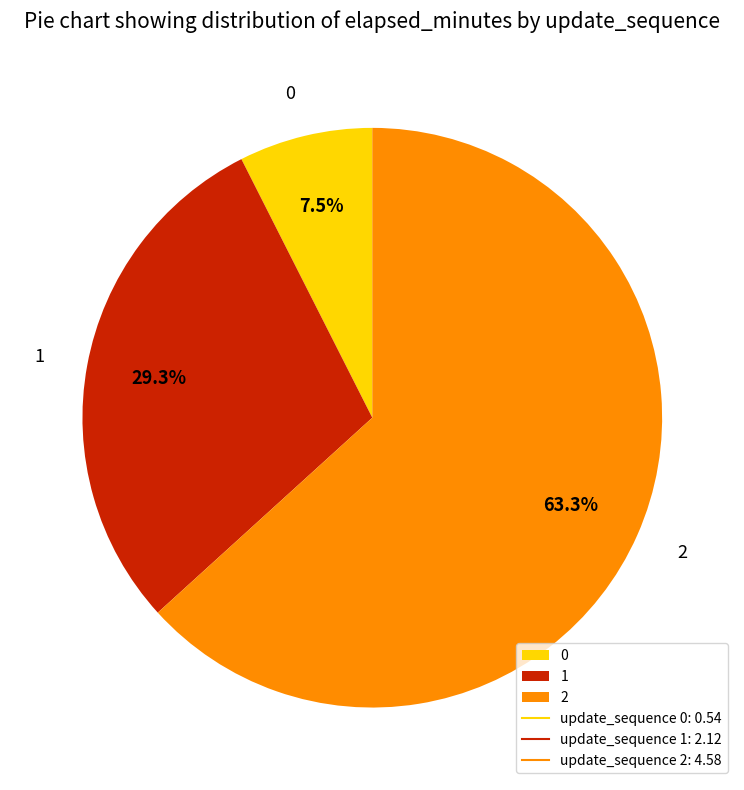

What is the largest slice in the pie chart?

2